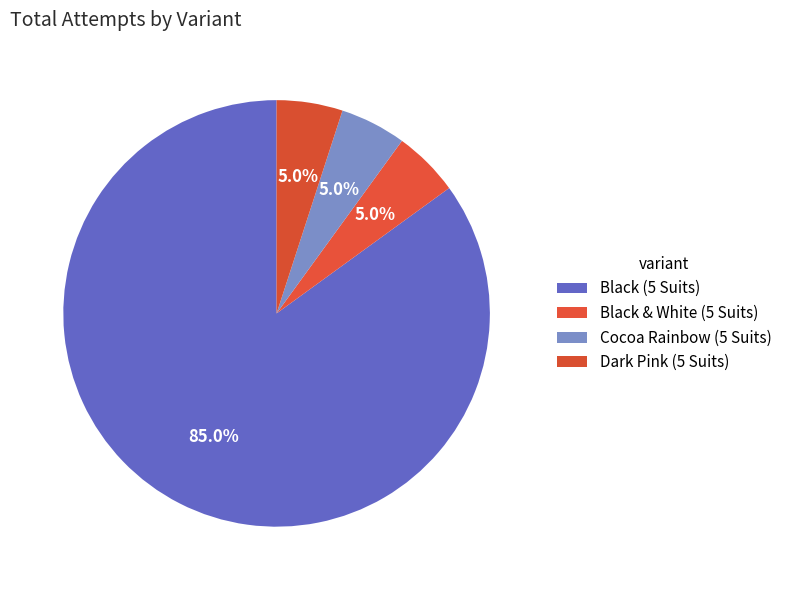

To the nearest percent, what portion does Black & White (5 Suits) represent?

5%